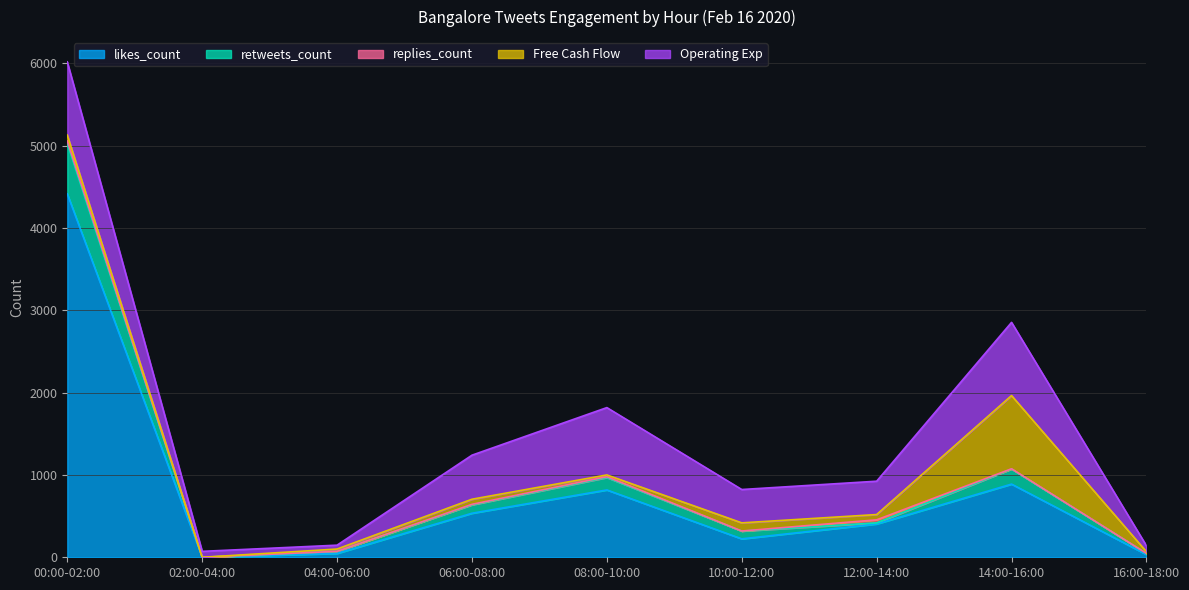

True or false: likes_count and retweets_count intersect in this chart.

False